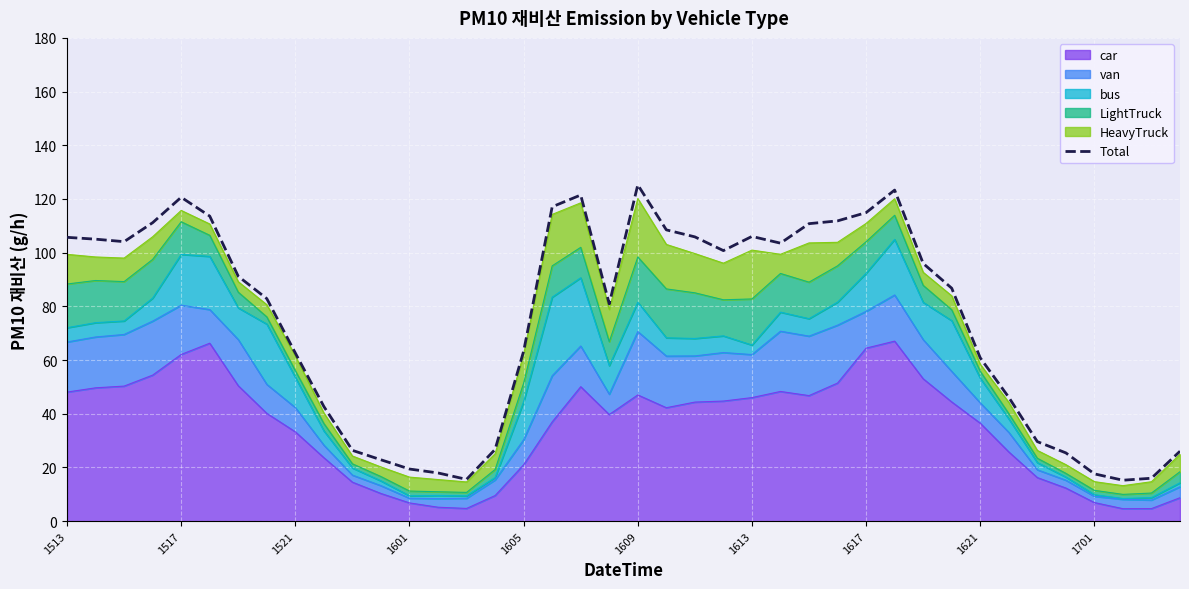

Reading left to right, transcribe all the data shown in this chart.

105.7	105.0	104.1	111.2	120.6	113.6	91.2	82.9	62.6	42.7	26.4	22.9	19.4	18.0	15.6	26.7	63.3	117.1	121.5	80.9	125.3	108.5	105.9	100.8	106.1	103.5	110.8	111.8	114.9	123.3	96.0	86.8	60.8	46.1	29.6	25.4	17.6	15.2	16.0	26.0